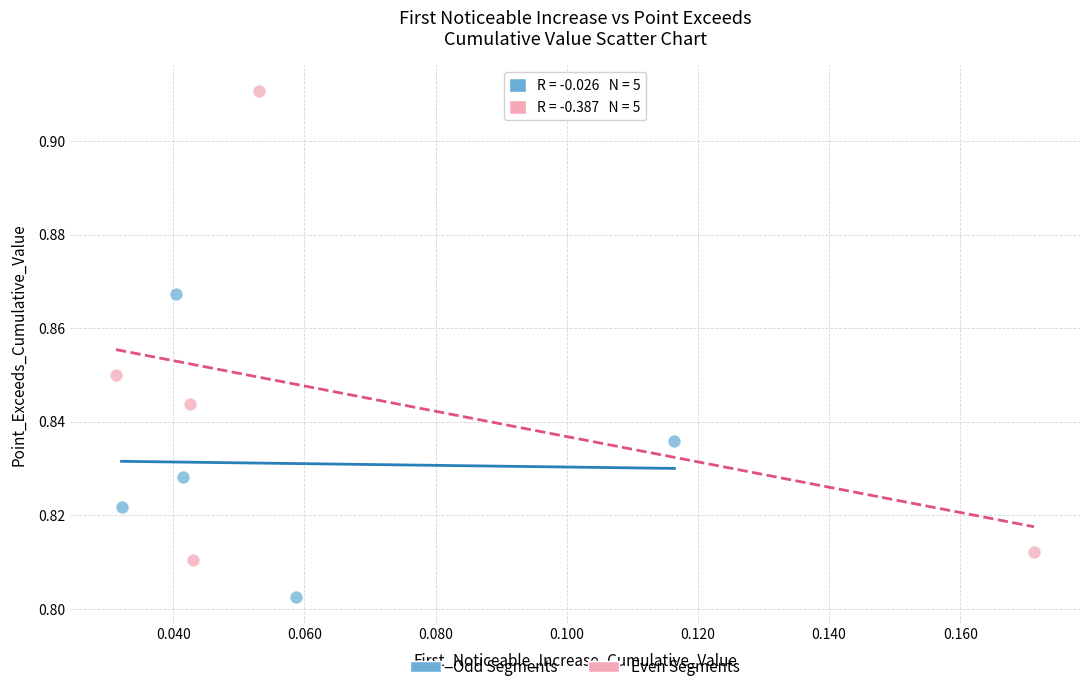

Which series contains the highest Y value?

Even Segments